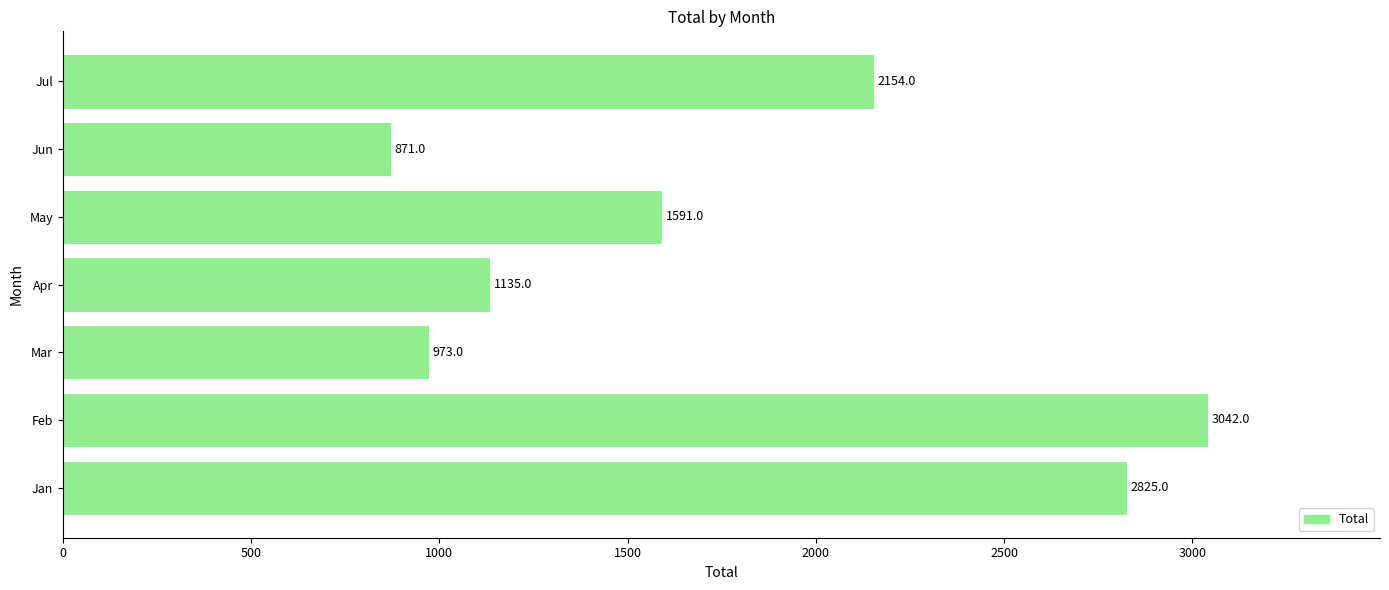

What is the smallest value displayed?

871